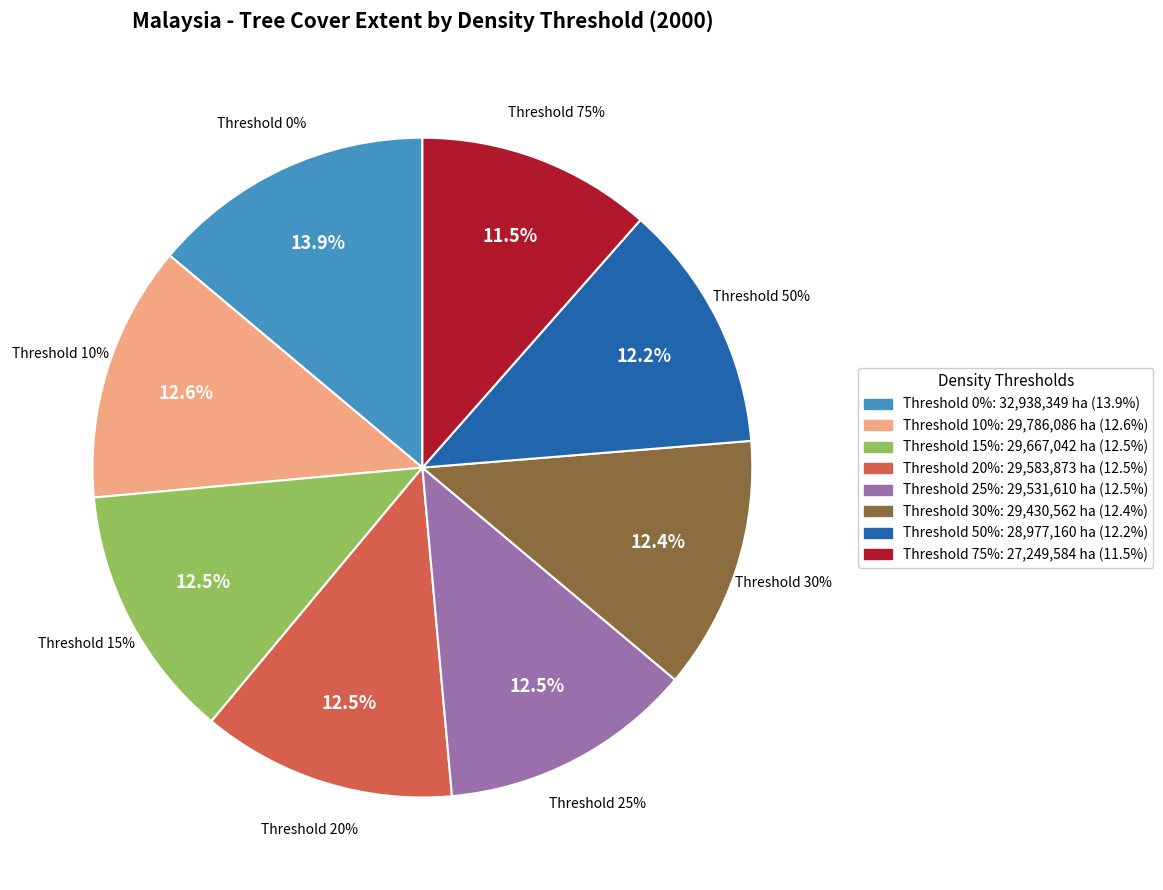

Does 25 account for over 50% of the chart?

No